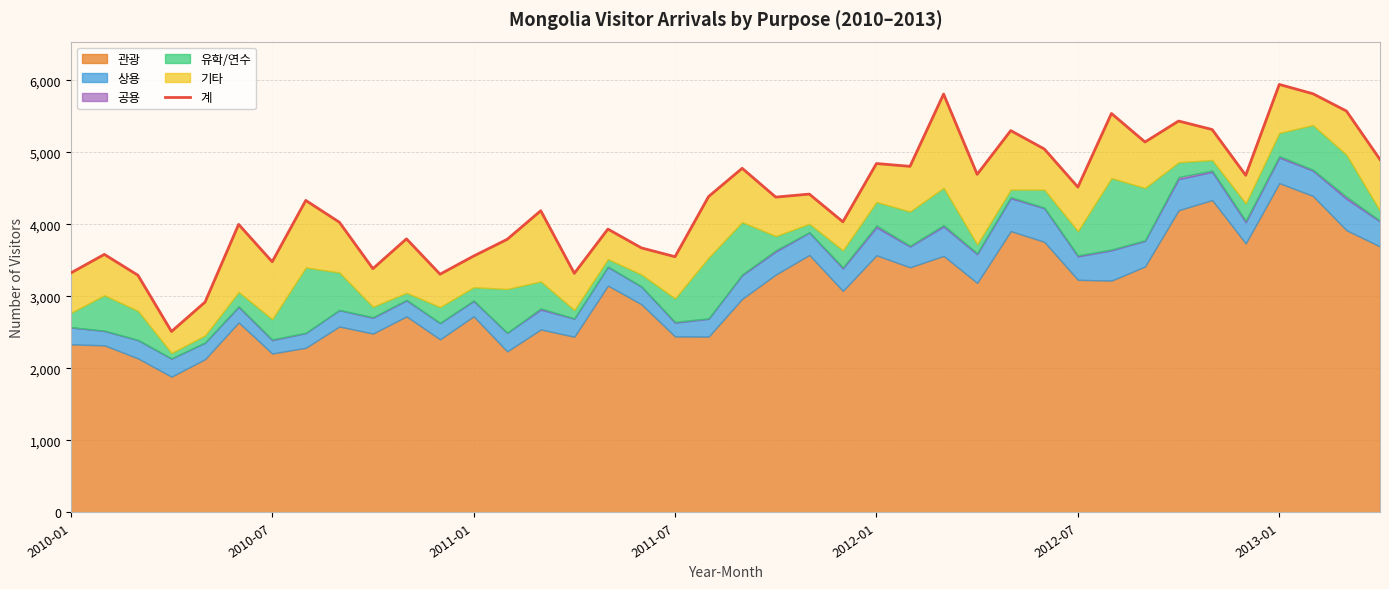

What is the value of the 29th point from the left?

5300